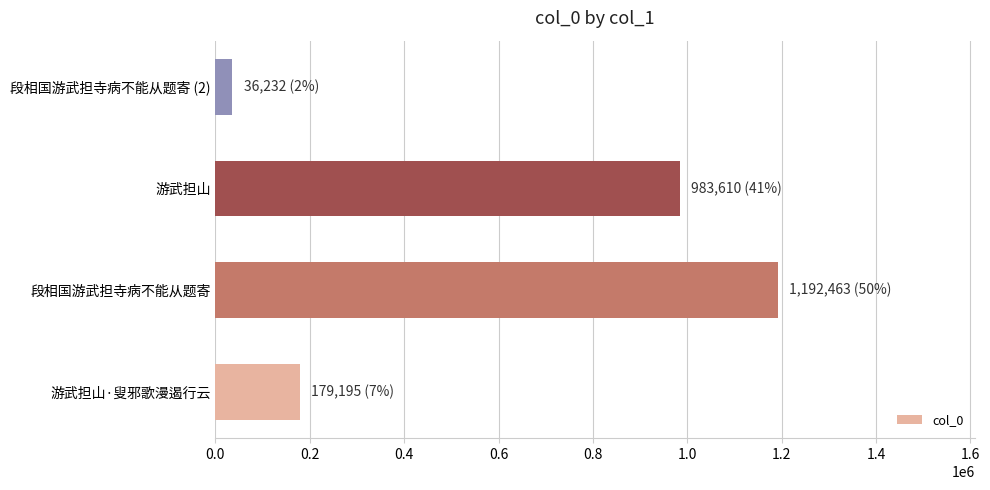

What is the sum of all values?

2391500